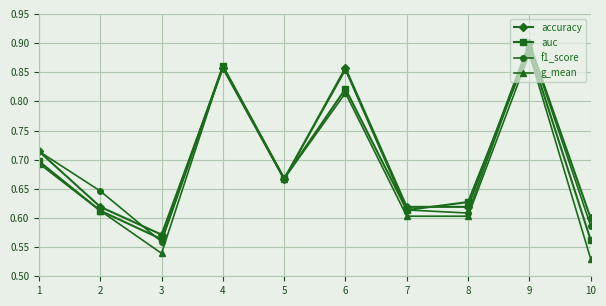

At how many categories does at least one series exceed 0?

10